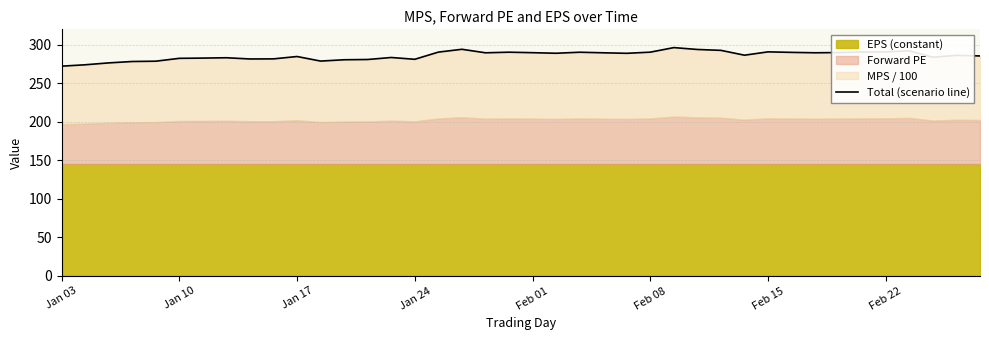

What position from the left is Feb 15?

31